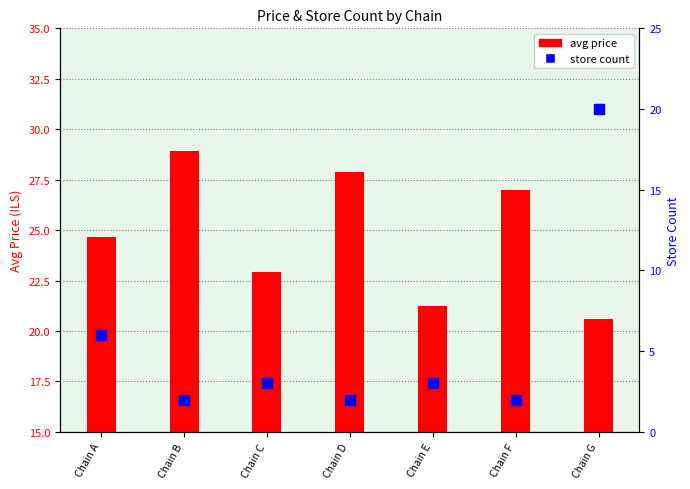

At which category is the sum across all series the highest?

Chain G